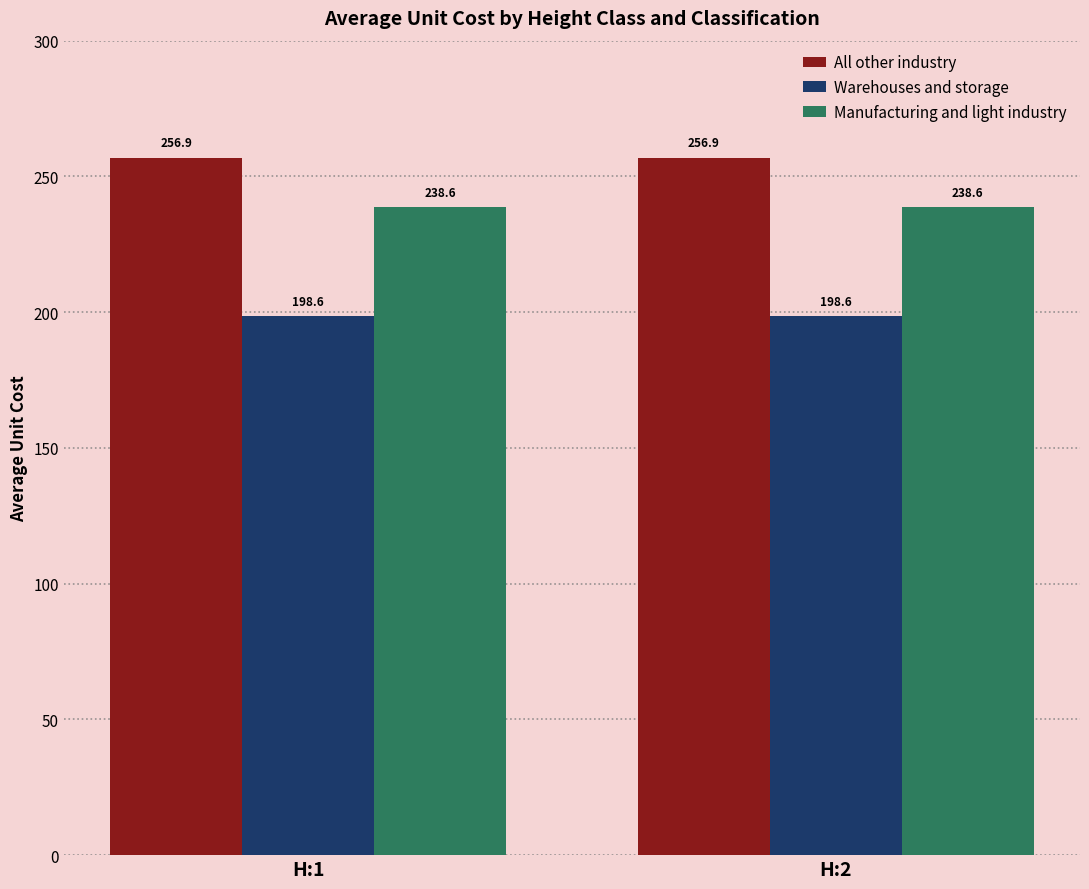

Which series has the largest total across all categories?

All other industry